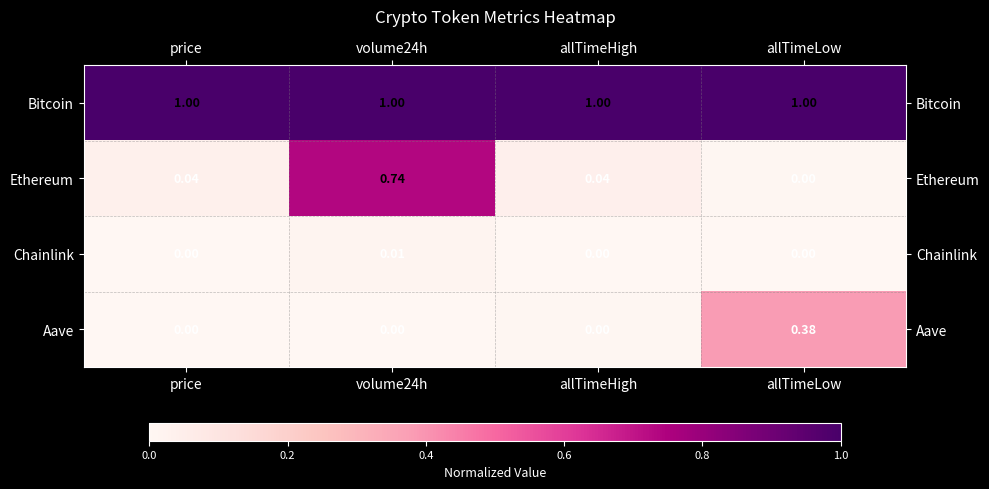

Which category has the highest value in the Aave series?

allTimeLow